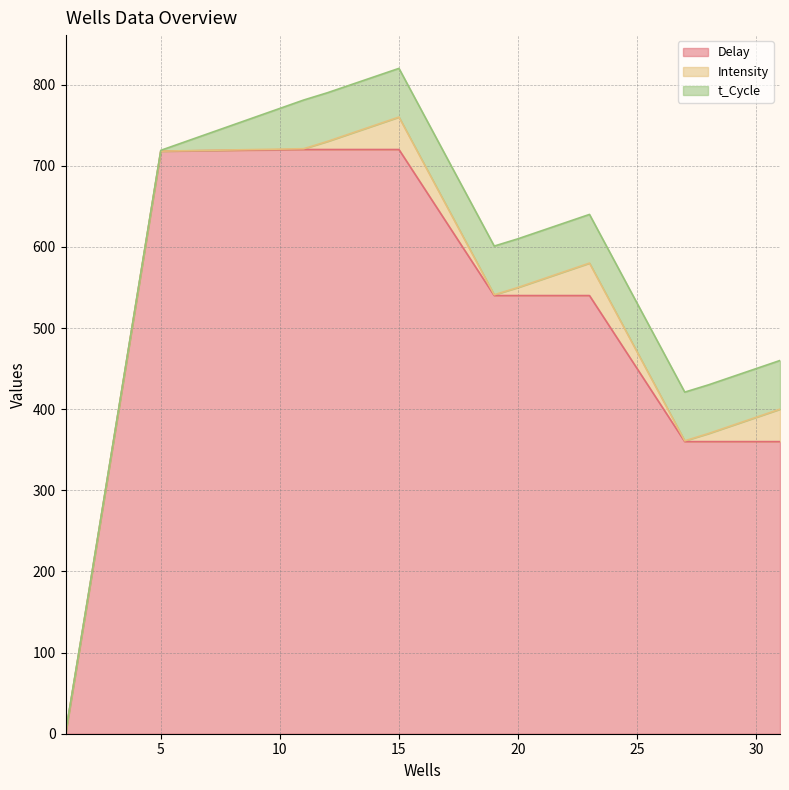

Reading left to right, list all the values displayed in this chart.

Delay: 0	178	358	538	718	720	720	720	720	720	540	540	540	540	540	360	360	360	360	360
Intensity: 0	0	0	0	0	1	10	20	30	40	1	10	20	30	40	1	10	20	30	40
t_Cycle: 1	1	1	1	1	60	60	60	60	60	60	60	60	60	60	60	60	60	60	60